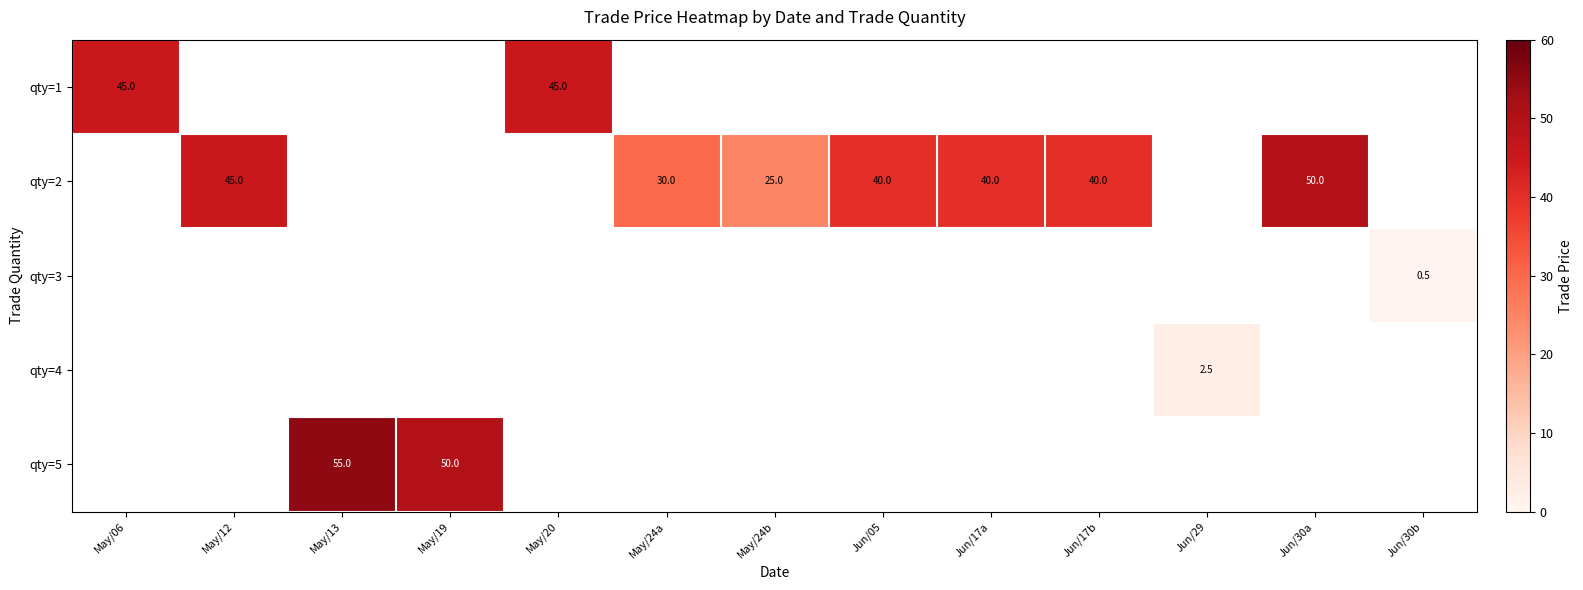

Is it true that qty=4 equals 2.5 at Jun/29?

True